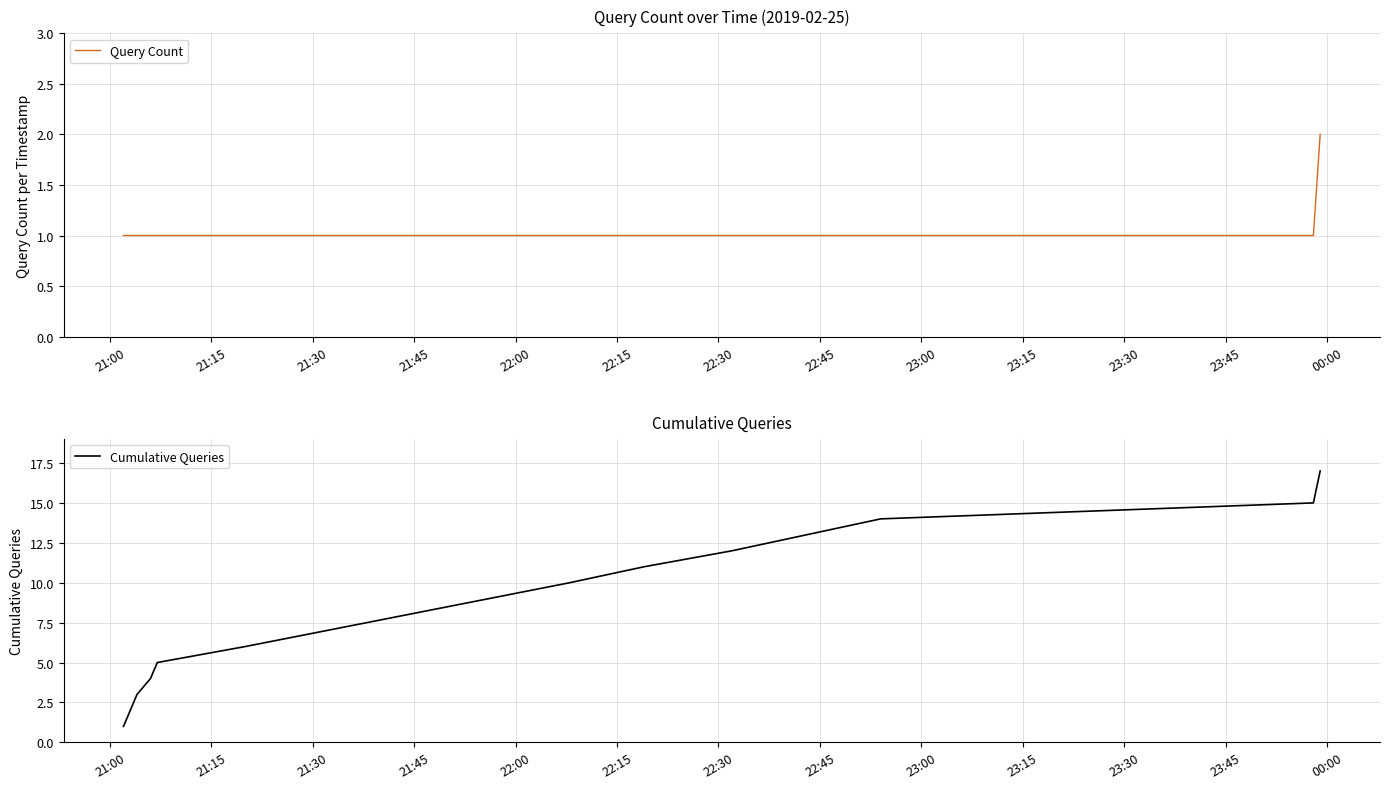

Is the value of Query Count at 14 greater than the value of Cumulative Queries at 22:00?

No